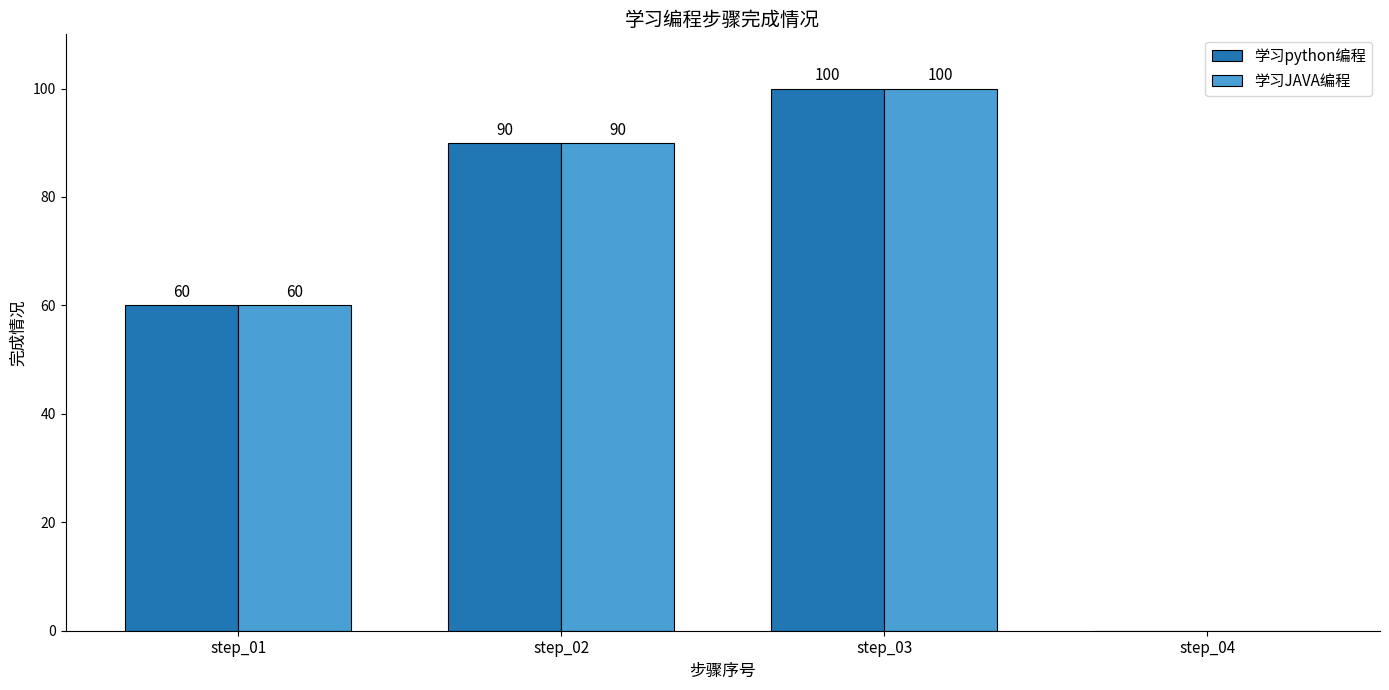

What are all the series names shown in the legend?

学习python编程, 学习JAVA编程